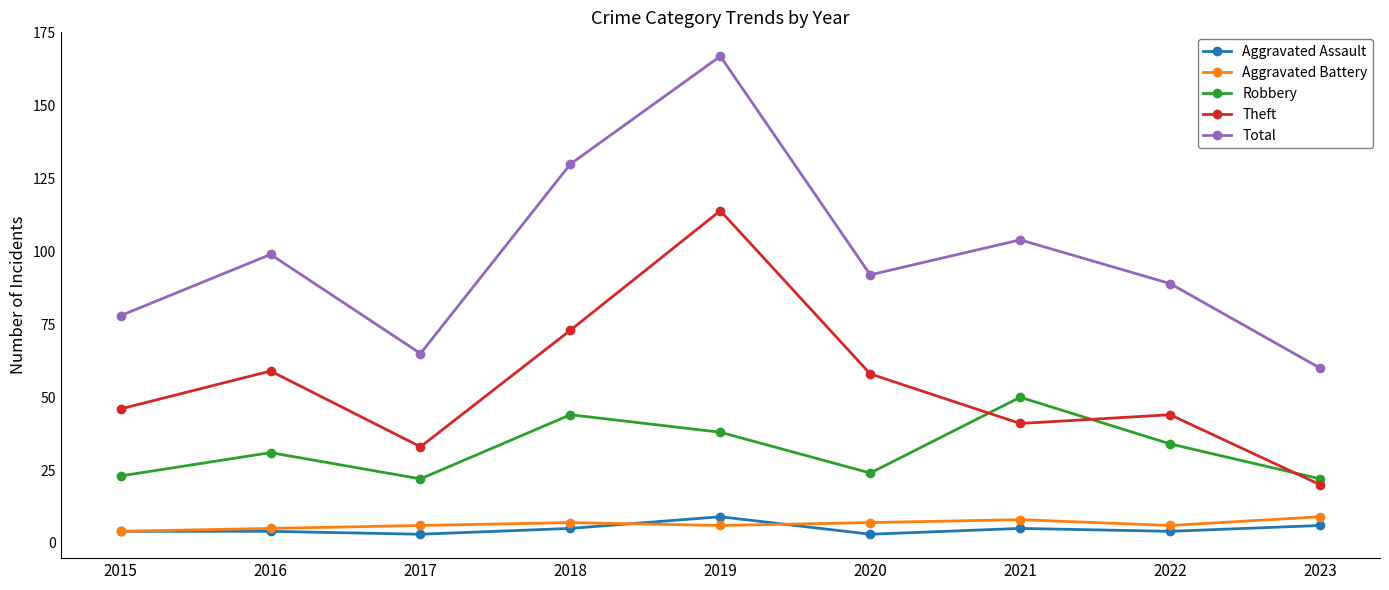

Reading left to right, extract all data points from this chart.

Aggravated Assault: 4	4	3	5	9	3	5	4	6
Aggravated Battery: 4	5	6	7	6	7	8	6	9
Robbery: 23	31	22	44	38	24	50	34	22
Theft: 46	59	33	73	114	58	41	44	20
Total: 78	99	65	130	167	92	104	89	60